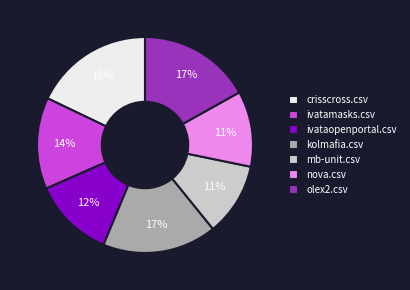

Is it true that mb-unit.csv is 11% of the pie?

True